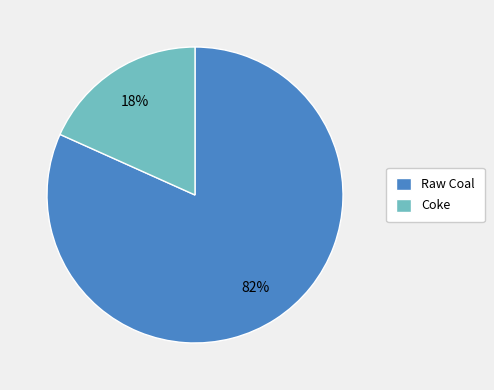

Do Coke and Raw Coal together represent more than half of the pie?

Yes